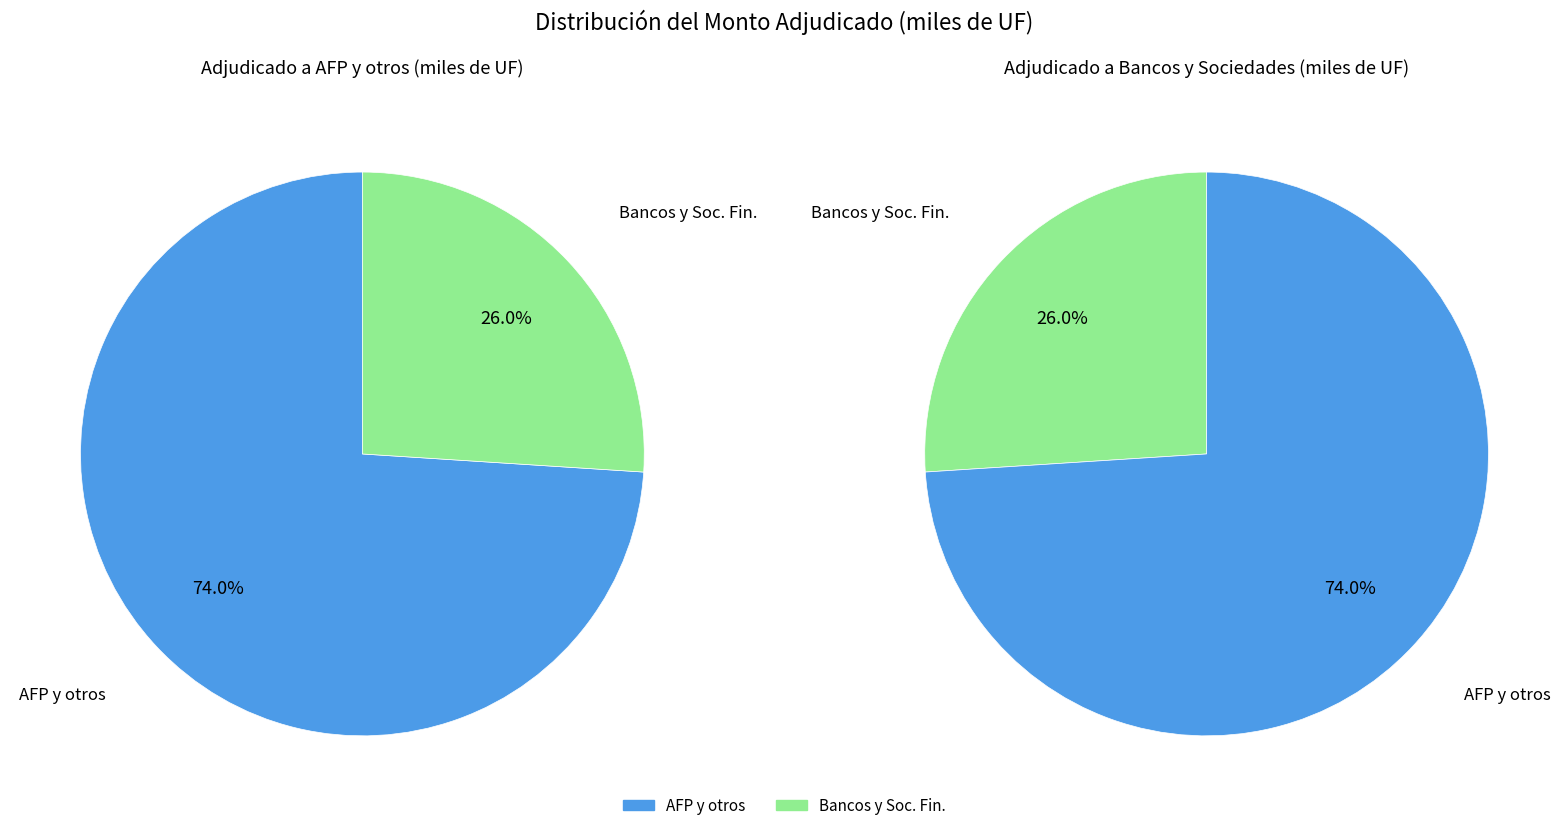

The 09-07-2013 slice represents 1% of the pie. True or false?

False